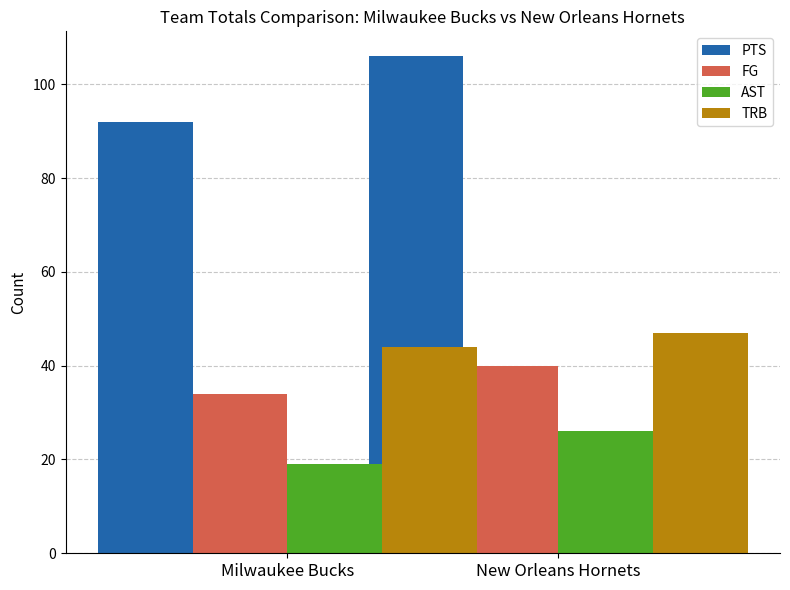

Reading left to right, what are all the values shown in this chart?

PTS: 92	106
FG: 34	40
AST: 19	26
TRB: 44	47